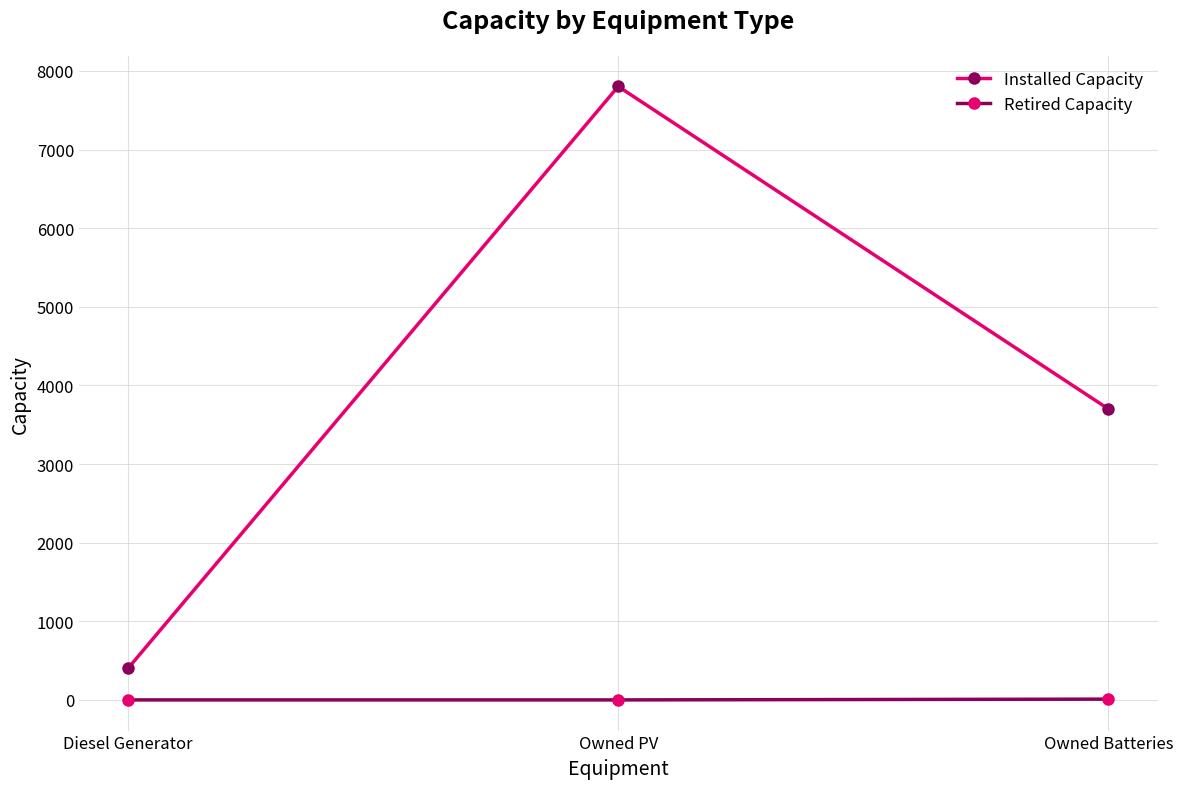

What is the spread (max minus min) of values at Owned Batteries?

3690